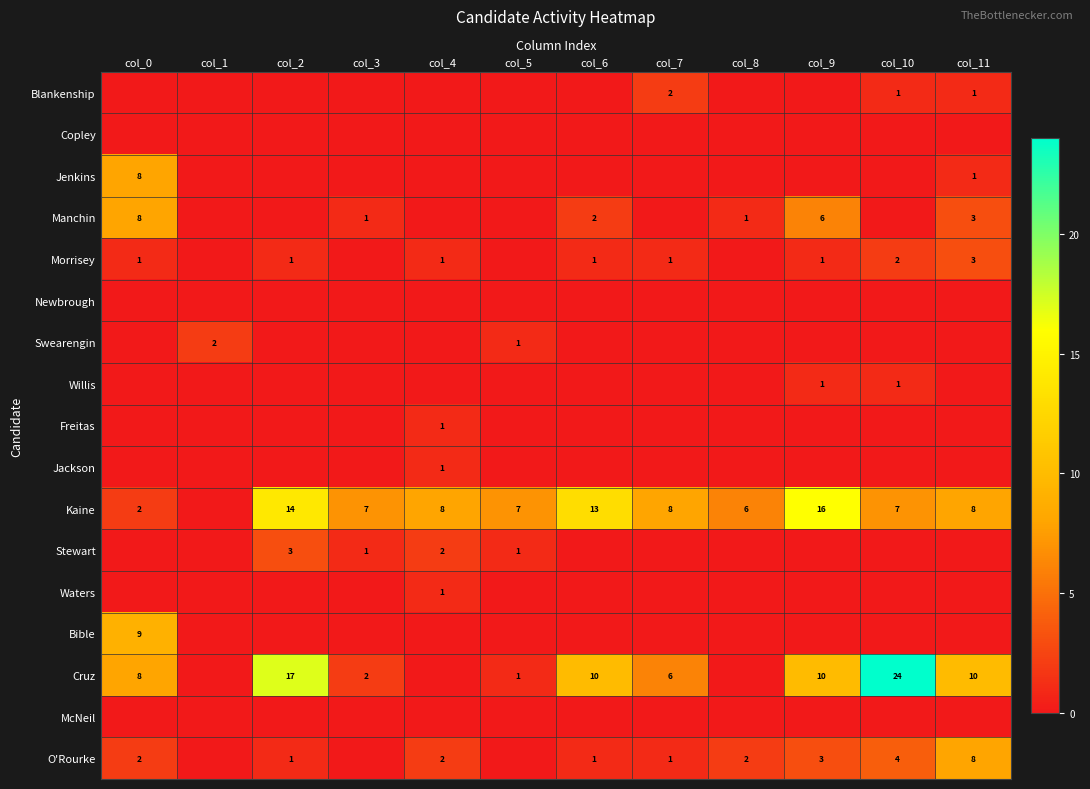

The value of O'Rourke at col_11 is 8. True or false?

True